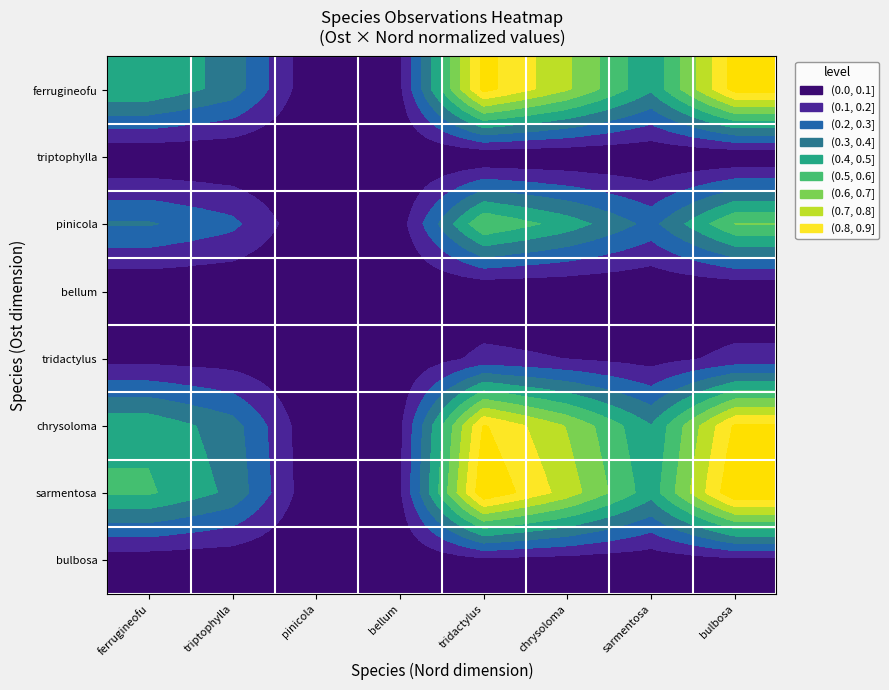

Rank the series at sarmentosa from highest to lowest value.

sarmentosa, ferrugineofu, chrysoloma, pinicola, tridactylus, bulbosa, triptophylla, bellum